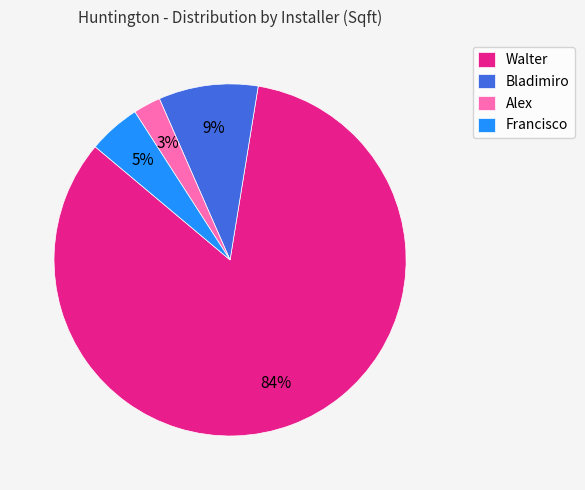

Between Francisco and Walter, which is larger?

Walter